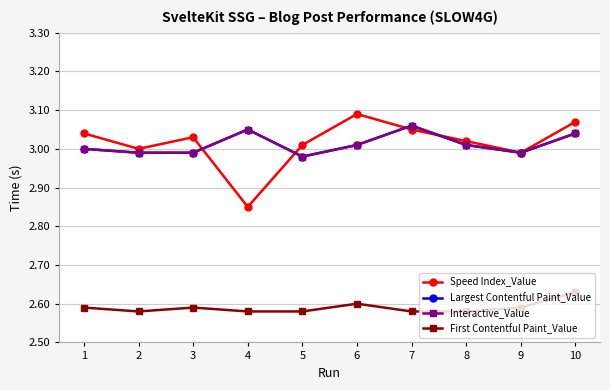

Between which two adjacent categories do Speed Index_Value and Interactive_Value first intersect?

3 and 4